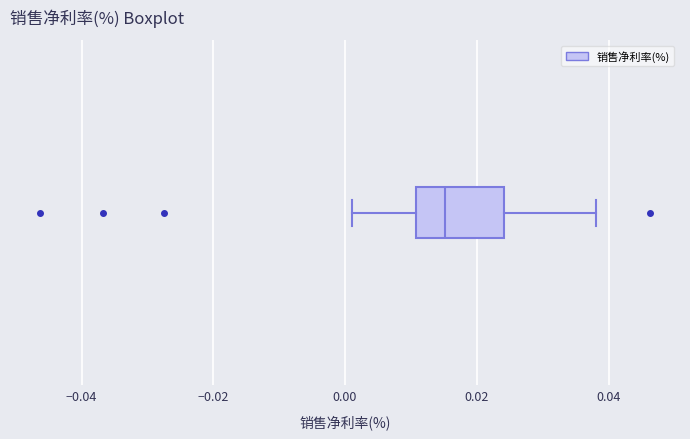

Transcribe this box plot: give where the median line is, the range the box spans, and where the two whiskers end, as read against the x-axis. The values are not printed on the chart, so give them approximately, as read against the axis.

median 0.016, box 0.010 to 0.024, whiskers 0.000 to 0.038